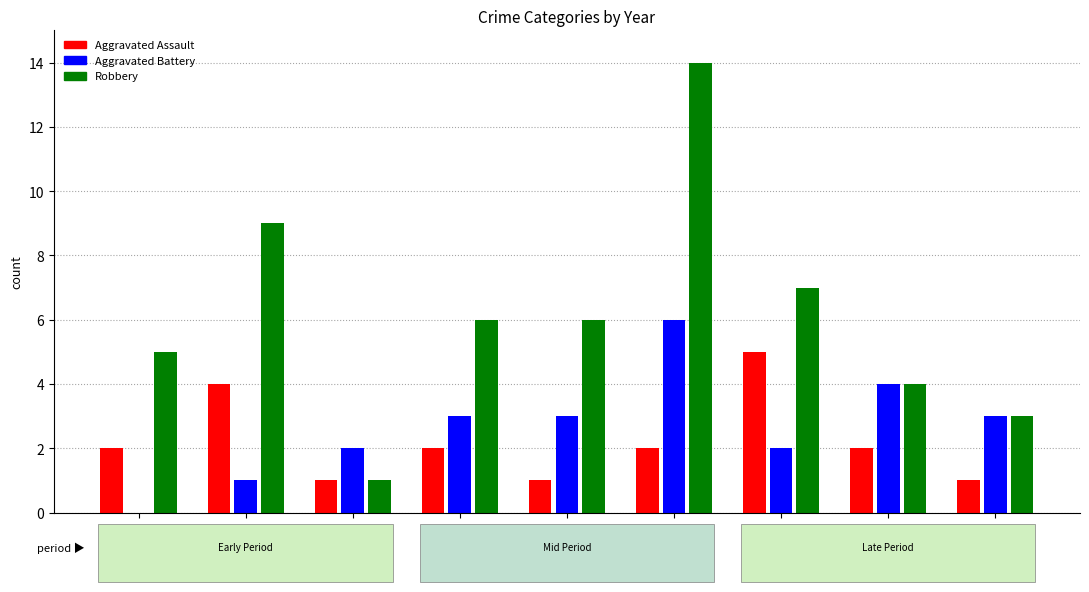

What is the spread (max minus min) of values at 2015?

5